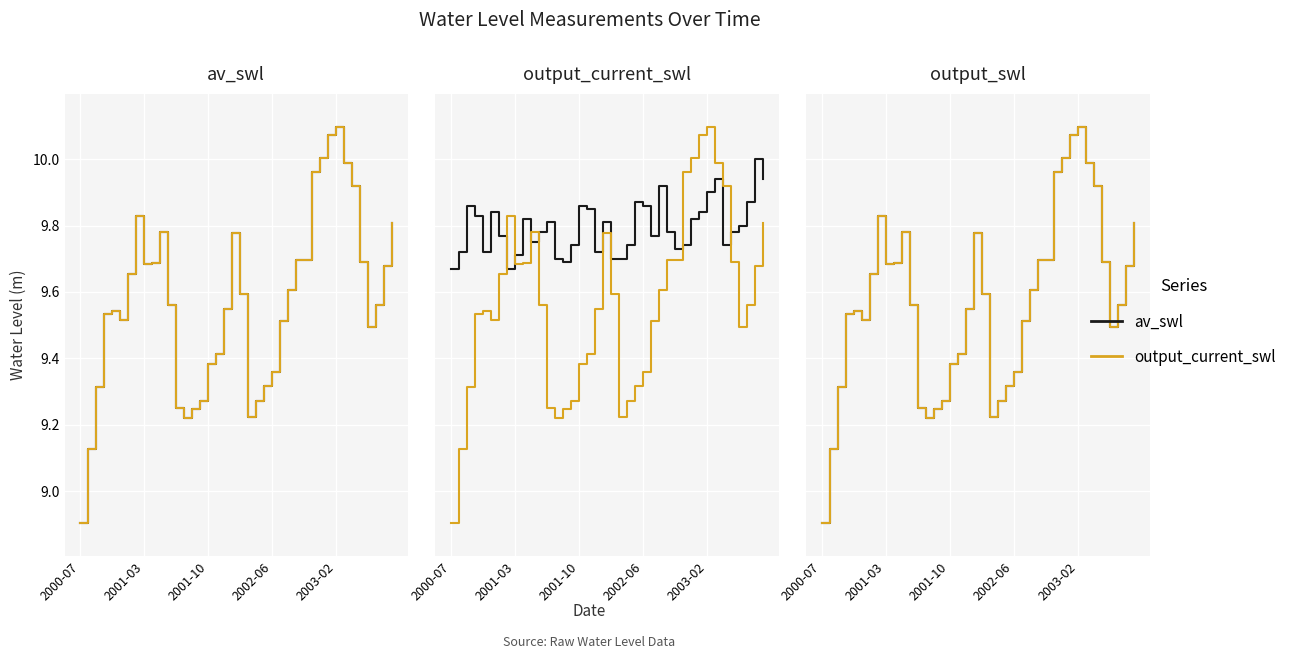

True or false: output_current_swl has more than 1 points higher than both neighbors.

True